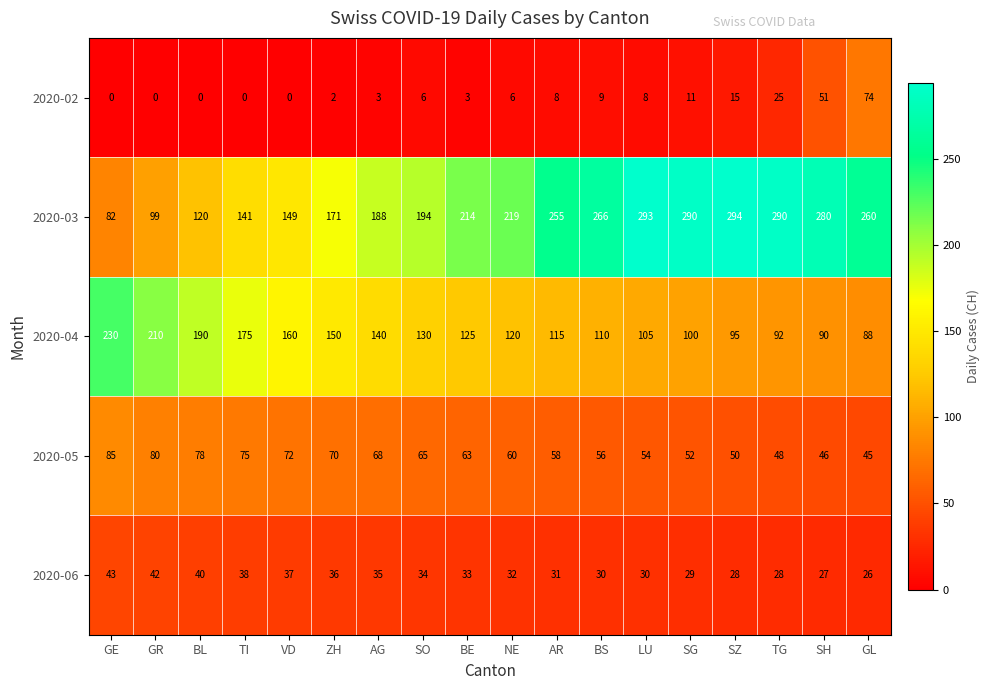

Is the value of 2020-03 at SG greater than the value of 2020-05 at GR?

Yes